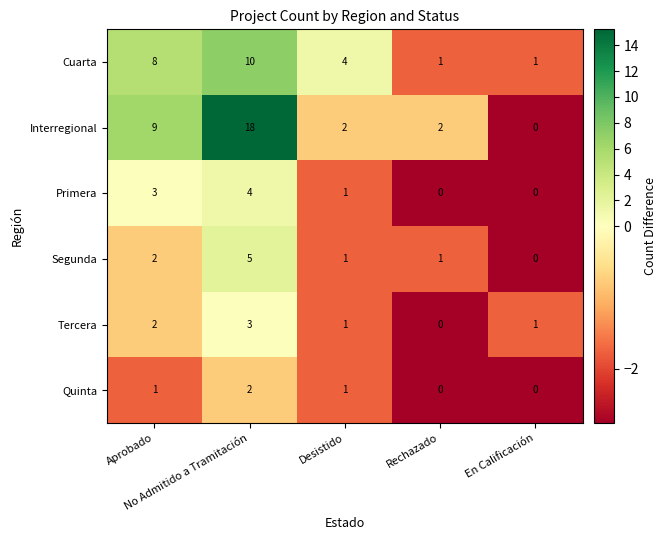

What is the difference between the second highest and second lowest values in the Interregional series?

7